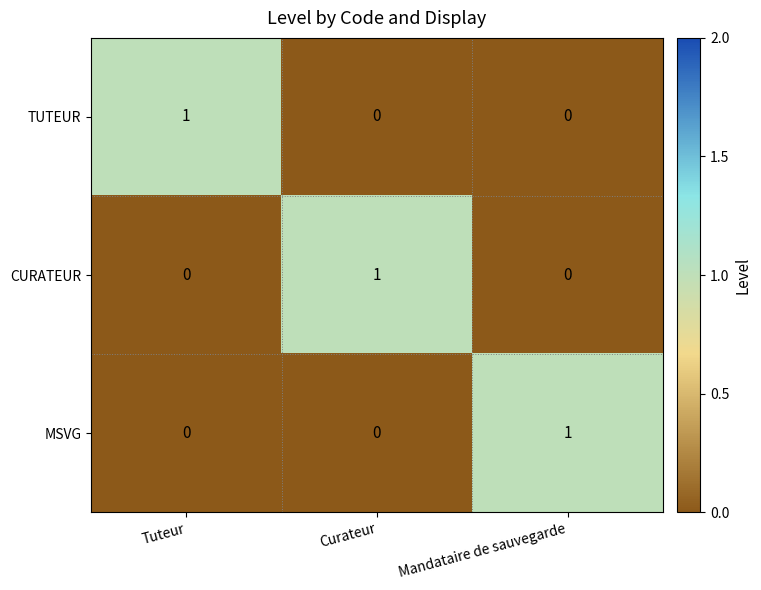

True or false: MSVG has a value of 0 at Curateur.

True